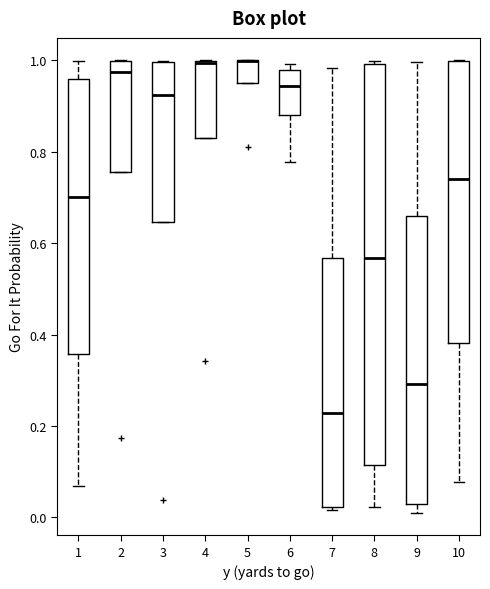

Reading left to right, transcribe this box plot: for each box, give where its median line is, the range the box spans, and where its two whiskers end, as read against the y-axis. The values are not printed on the chart, so give them approximately, as read against the axis.

1: median 0.70, box 0.36 to 0.96, whiskers 0.06 to 1.00
2: median 0.98, box 0.76 to 1.00, whiskers 0.76 to 1.00
3: median 0.92, box 0.64 to 1.00, whiskers 0.64 to 1.00
4: median 1.00 (drawn on the box's upper edge), box 0.84 to 1.00, whiskers 0.84 to 1.00
5: median 1.00 (drawn on the box's upper edge), box 0.96 to 1.00, whiskers 0.96 to 1.00
6: median 0.94, box 0.88 to 0.98, whiskers 0.78 to 1.00
7: median 0.22, box 0.02 to 0.56, whiskers 0.02 (just below the box's lower edge) to 0.98
8: median 0.56, box 0.12 to 1.00, whiskers 0.02 to 1.00 (just above the box's upper edge)
9: median 0.30, box 0.02 to 0.66, whiskers 0.02 (just below the box's lower edge) to 1.00
10: median 0.74, box 0.38 to 1.00, whiskers 0.08 to 1.00